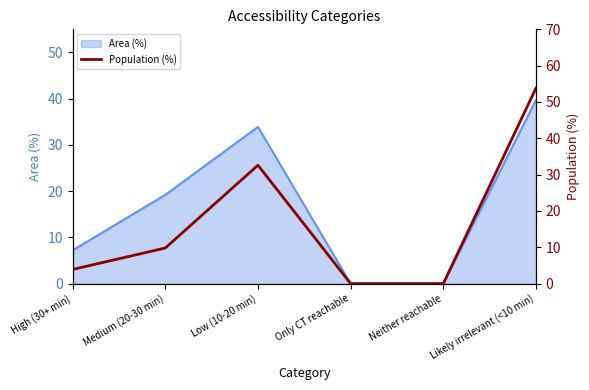

True or false: Area (%) has a value of 19.2 at Medium (20-30 min).

True